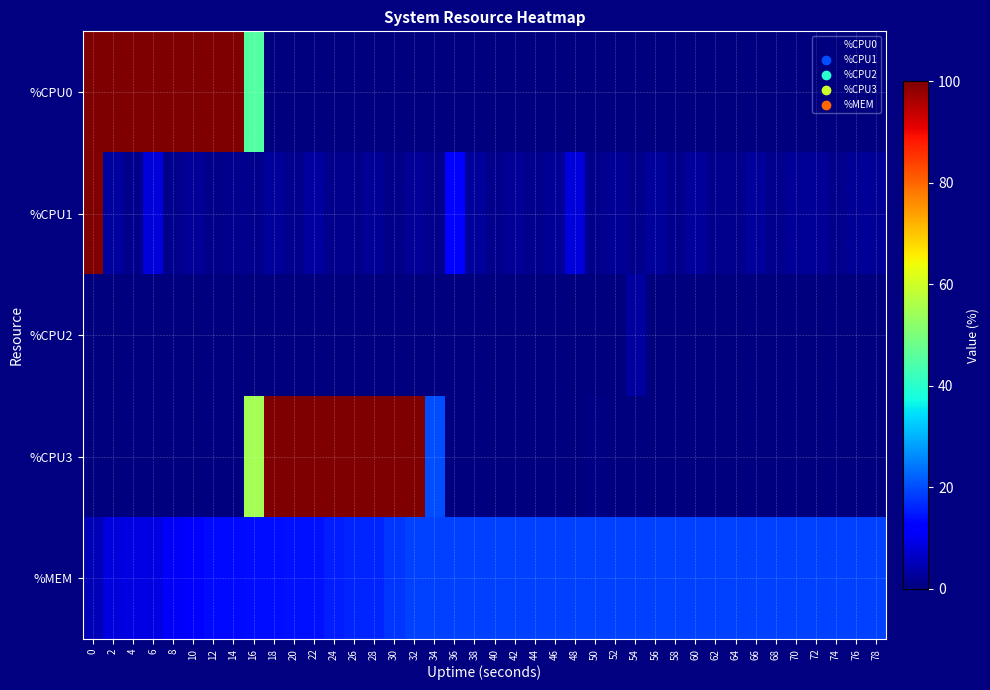

Reading right to left, extract all data points from this chart.

%CPU0: 78=0.0	76=0.0	74=0.0	72=0.0	70=0.0	68=0.0	66=0.0	64=0.0	62=0.0	60=0.0	58=0.0	56=0.0	54=0.0	52=0.0	50=0.0	48=0.0	46=0.0	44=0.0	42=0.0	40=0.0	38=0.0	36=0.0	34=0.0	32=0.0	30=0.0	28=0.0	26=0.0	24=0.0	22=0.0	20=0.0	18=0.0	16=45.3	14=100.0	12=100.0	10=100.0	8=100.0	6=100.0	4=100.0	2=100.0	0=100.0
%CPU1: 78=2.0	76=2.0	74=1.5	72=2.0	70=2.0	68=1.5	66=2.5	64=1.5	62=1.5	60=2.5	58=1.5	56=2.5	54=1.5	52=2.0	50=1.5	48=8.0	46=2.0	44=1.5	42=2.0	40=1.5	38=2.5	36=11.4	34=1.5	32=2.0	30=1.0	28=2.0	26=1.5	24=1.5	22=3.0	20=1.5	18=2.5	16=1.5	14=1.5	12=1.0	10=2.0	8=1.5	6=8.0	4=1.5	2=3.0	0=100.0
%CPU2: 78=0.0	76=0.0	74=0.0	72=0.0	70=0.0	68=0.0	66=0.0	64=0.0	62=0.0	60=0.0	58=0.0	56=0.0	54=3.0	52=0.0	50=0.0	48=0.0	46=0.0	44=0.0	42=0.0	40=0.0	38=0.0	36=0.0	34=0.0	32=0.0	30=0.0	28=0.0	26=0.0	24=0.0	22=0.0	20=0.0	18=0.0	16=0.0	14=0.0	12=0.0	10=0.0	8=0.0	6=0.0	4=0.0	2=0.0	0=0.0
%CPU3: 78=0.0	76=0.0	74=0.0	72=0.0	70=0.0	68=0.0	66=0.0	64=0.0	62=0.0	60=0.0	58=0.0	56=0.0	54=0.0	52=0.0	50=0.5	48=0.0	46=0.0	44=0.0	42=0.0	40=0.0	38=0.0	36=0.0	34=20.0	32=100.0	30=100.0	28=100.0	26=100.0	24=100.0	22=100.0	20=100.0	18=100.0	16=54.7	14=0.0	12=0.0	10=0.0	8=0.0	6=0.0	4=0.0	2=0.0	0=0.0
%MEM: 78=19.0	76=19.0	74=19.0	72=19.0	70=19.0	68=19.0	66=19.0	64=19.0	62=19.0	60=19.0	58=19.0	56=19.0	54=19.0	52=19.0	50=19.0	48=19.0	46=19.0	44=19.0	42=19.0	40=19.0	38=19.0	36=19.0	34=19.0	32=18.9	30=17.9	28=16.4	26=16.3	24=15.3	22=14.4	20=14.4	18=14.0	16=14.0	14=13.3	12=13.3	10=12.1	8=10.7	6=8.9	4=8.6	2=8.3	0=4.9